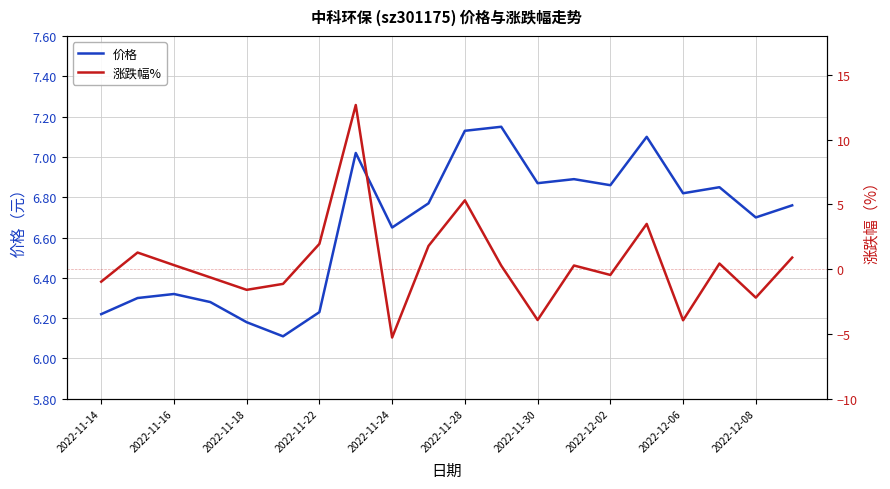

How many data points in 涨跌幅% are above 0?

11